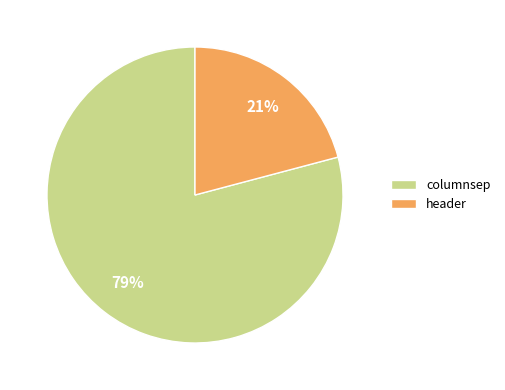

Rank the categories by value from lowest to highest.

header, columnsep